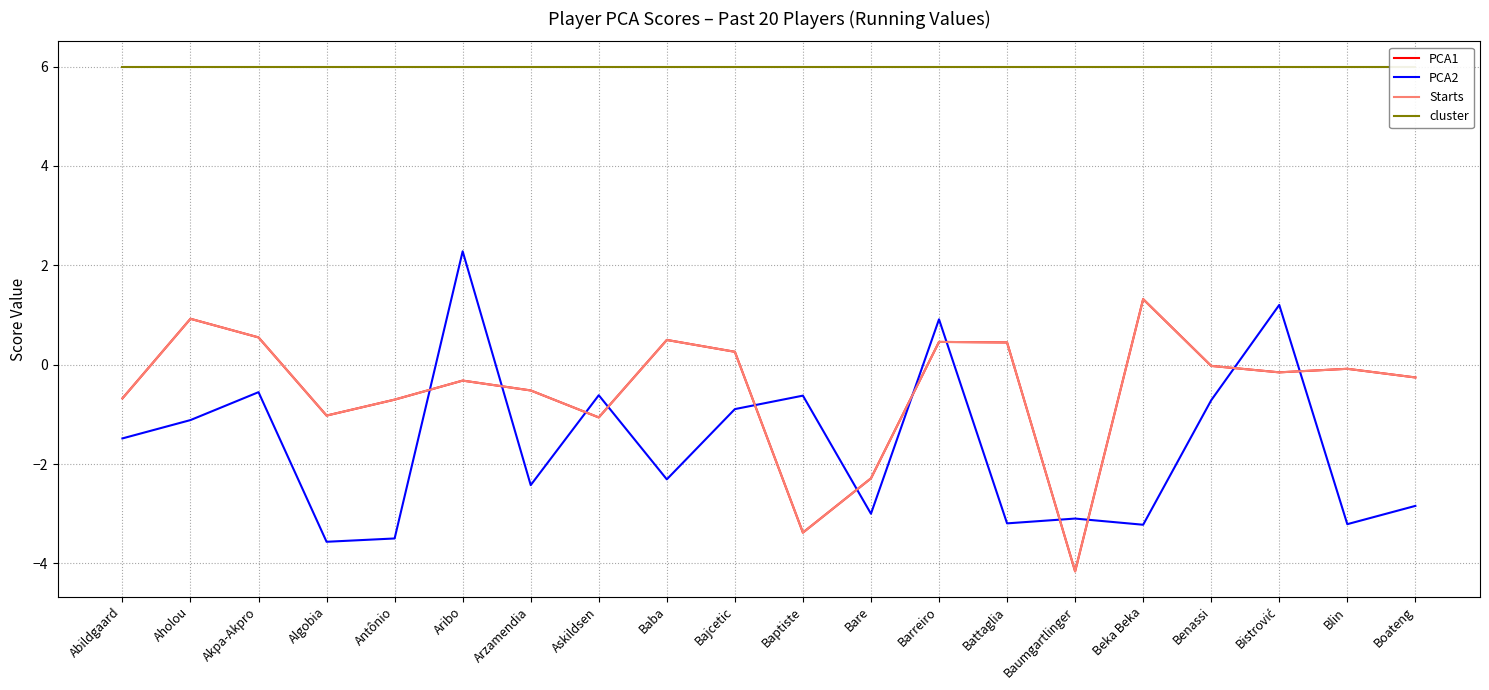

How many categories are shown in the chart?

20